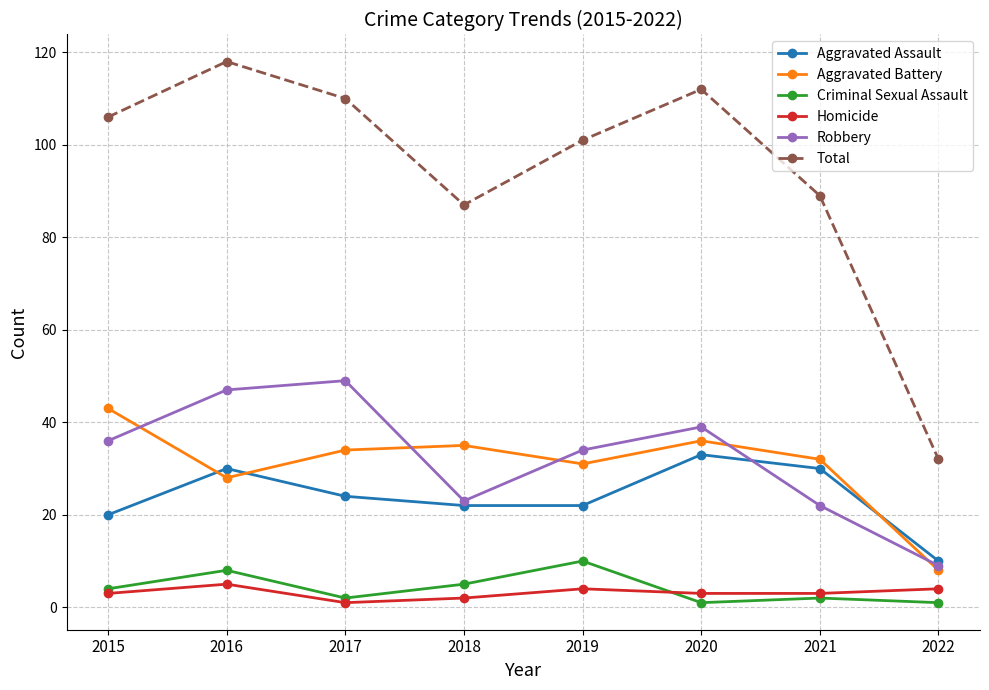

What are all the series names shown in the legend?

Aggravated Assault, Aggravated Battery, Criminal Sexual Assault, Homicide, Robbery, Total